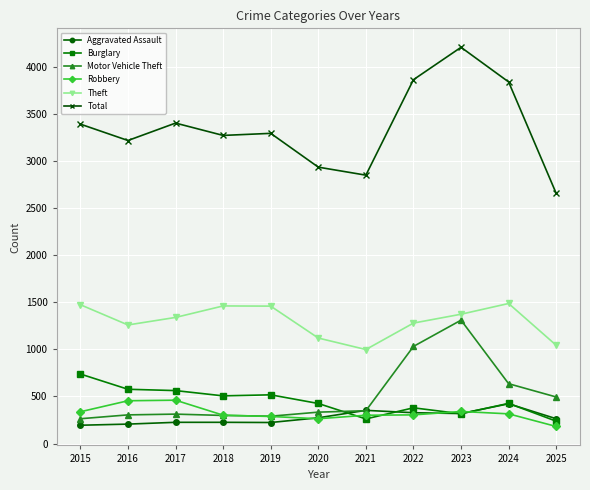

What is the spread (max minus min) of values at 2017?

3178